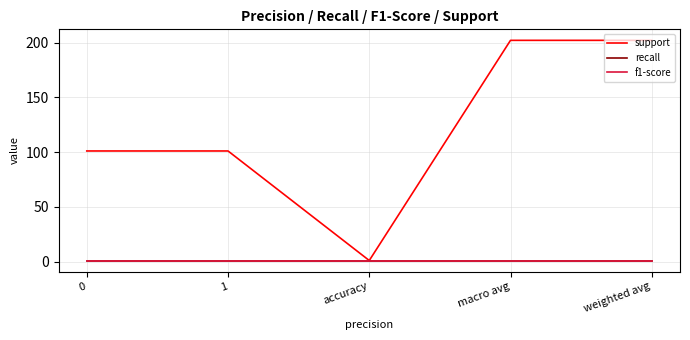

Is the value of support at 0 greater than the value of f1-score at macro avg?

Yes